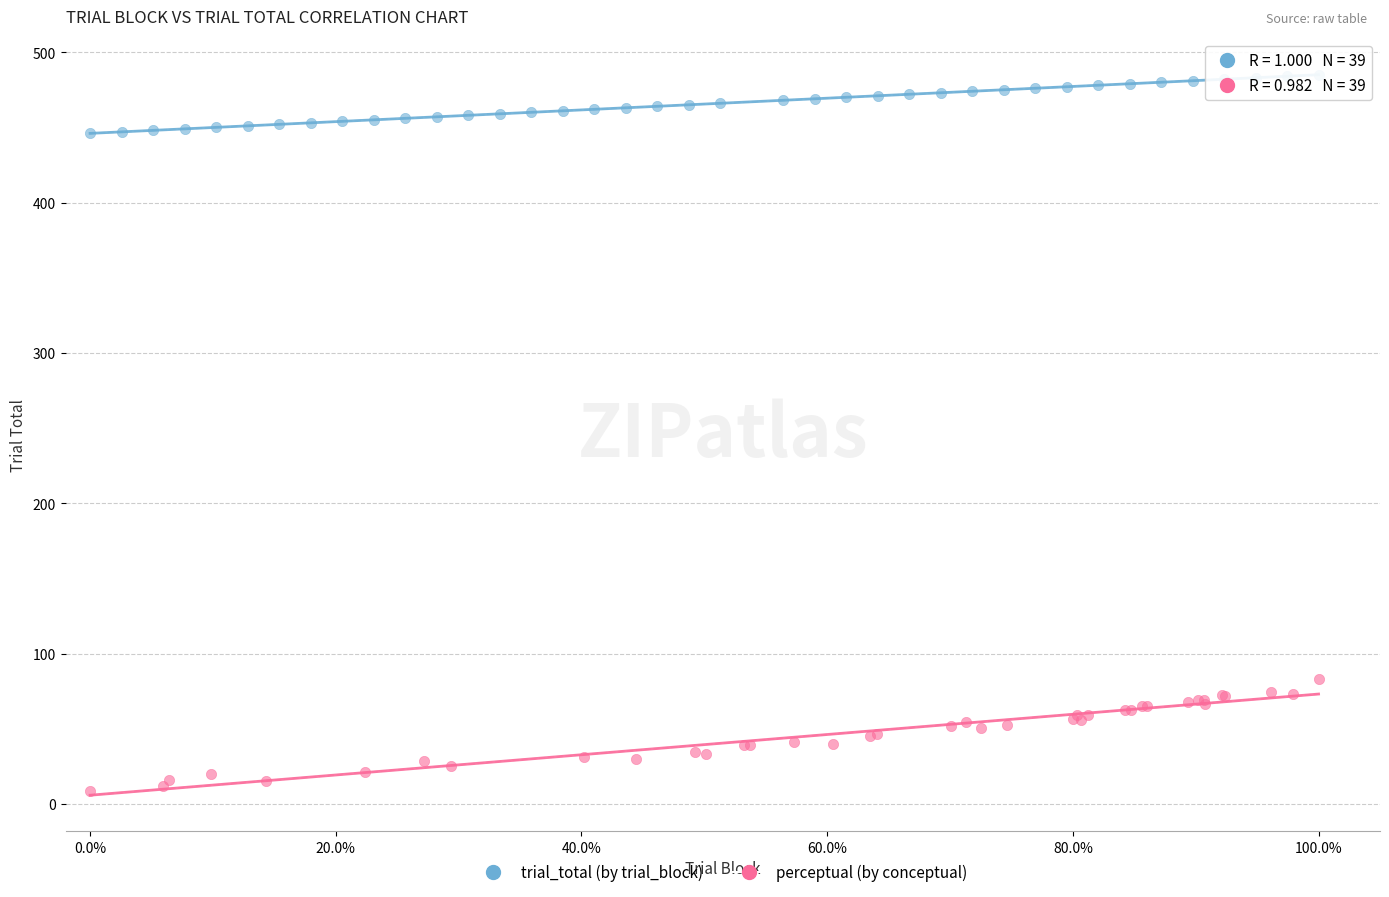

Which series reaches the maximum Y coordinate?

trial_total (by trial_block)